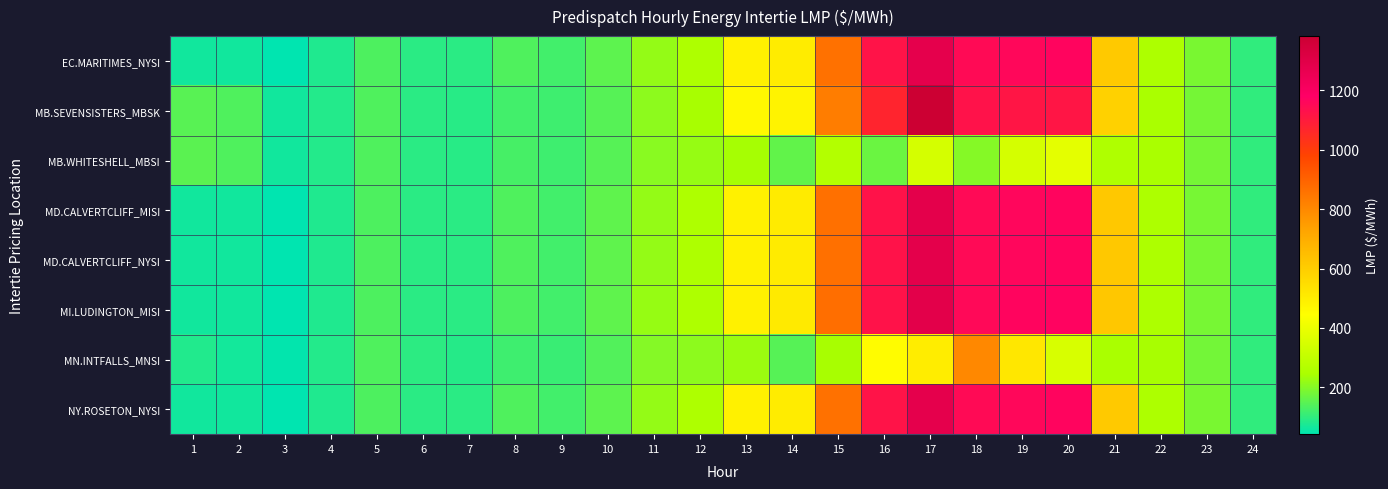

Between 17 and 24, which is larger?

17